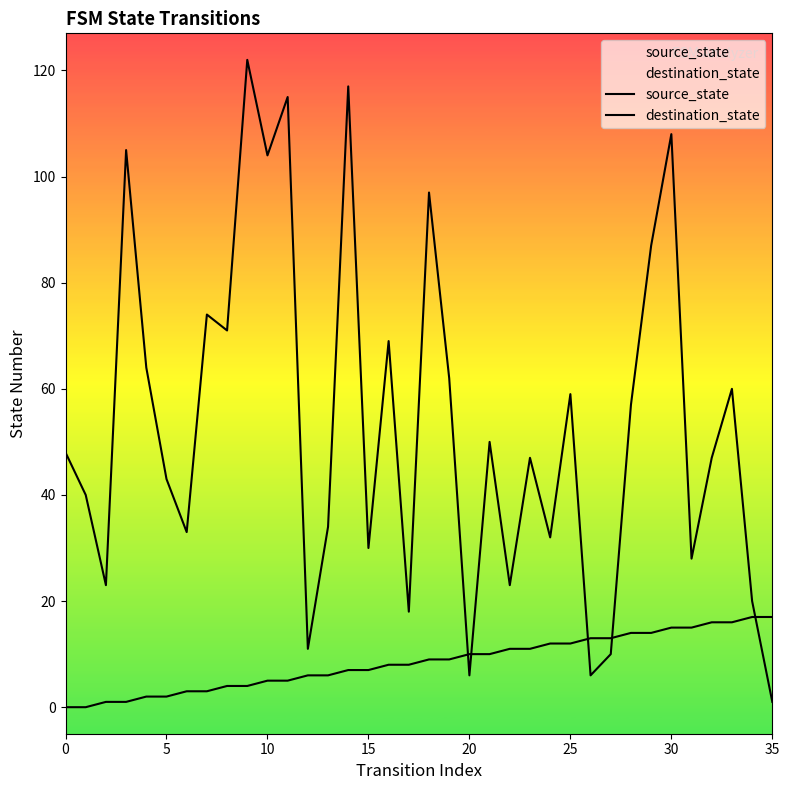

What are all the series names shown in the legend?

source_state, destination_state